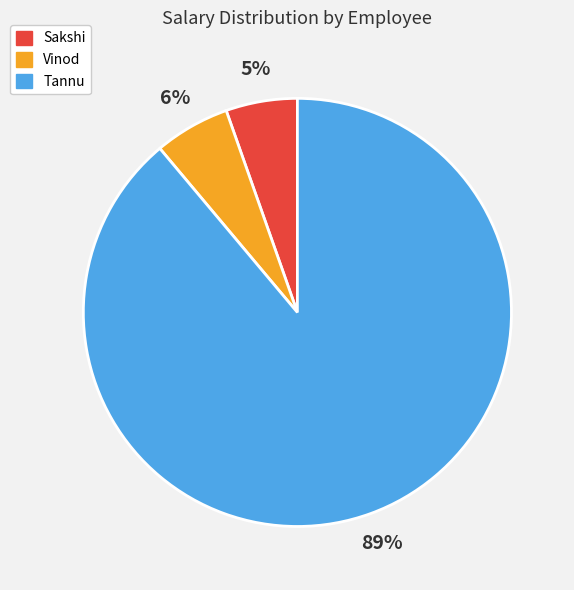

Combined, do Sakshi and Vinod account for over 50%?

No